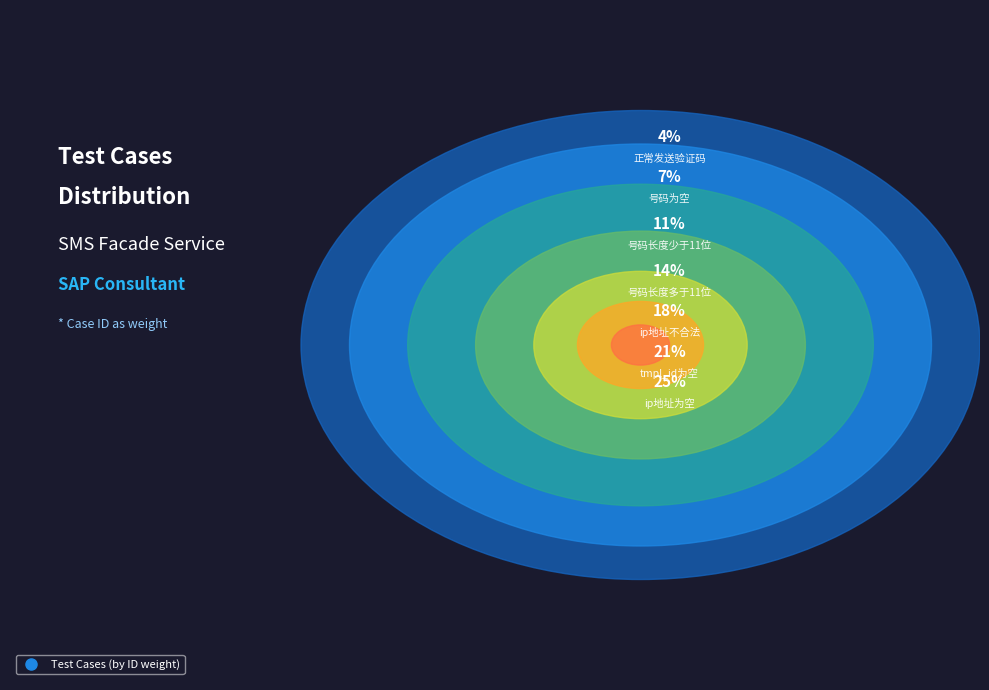

Is there any slice that represents more than half of the pie?

No